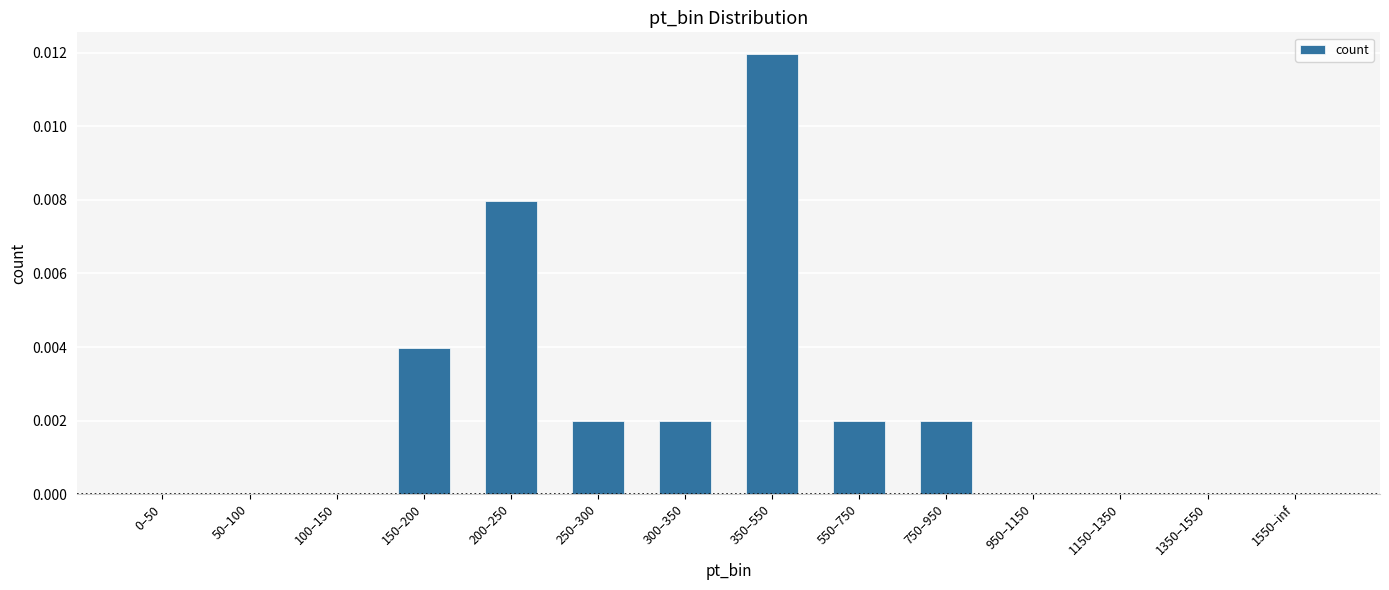

Count the number of categories in the chart.

14